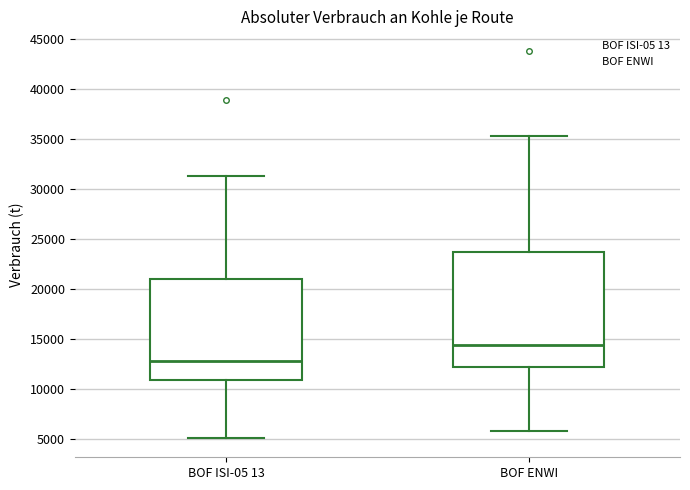

Where does the median line of the box for BOF ISI-05 13 sit on the y-axis? The values are not printed on the chart, so give them approximately, as read against the axis.

13000